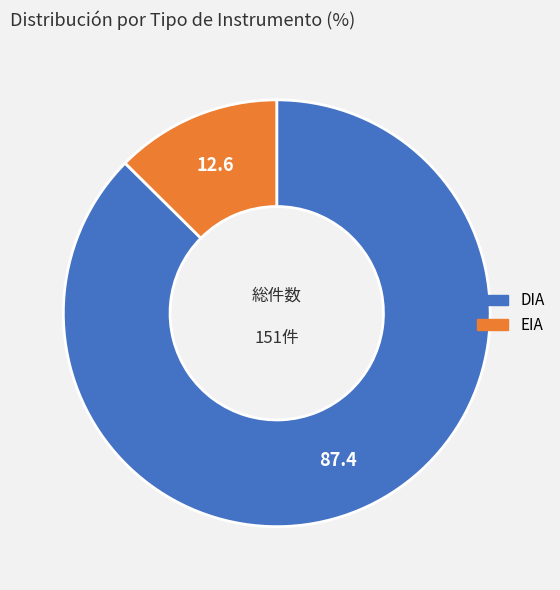

Rank the categories by value from highest to lowest.

DIA, EIA